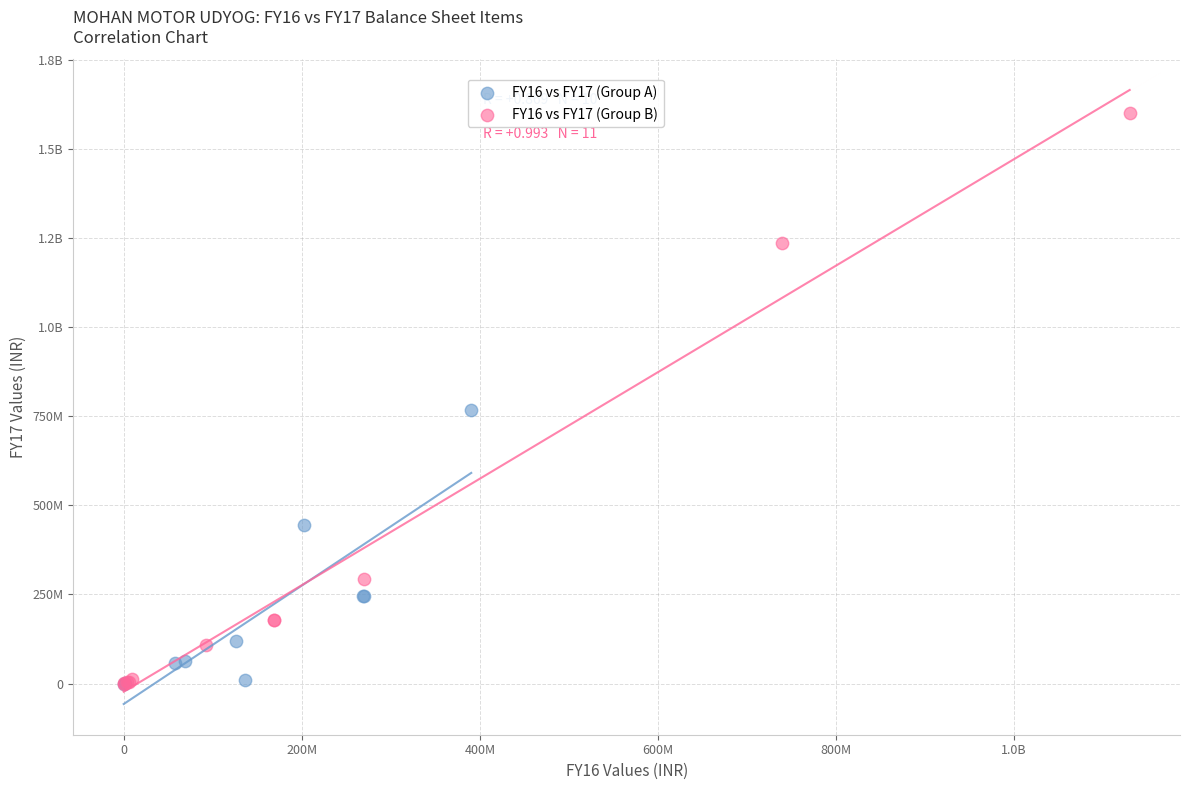

What are all the series names shown in the legend?

FY16 vs FY17 (Group A), FY16 vs FY17 (Group B)